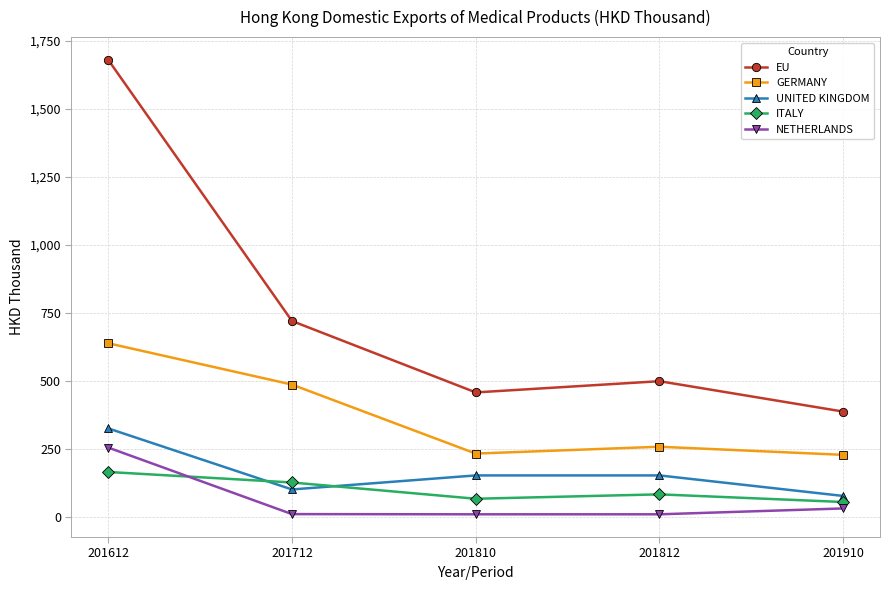

What is the value of the EU point at the 4th from the left?

498.2